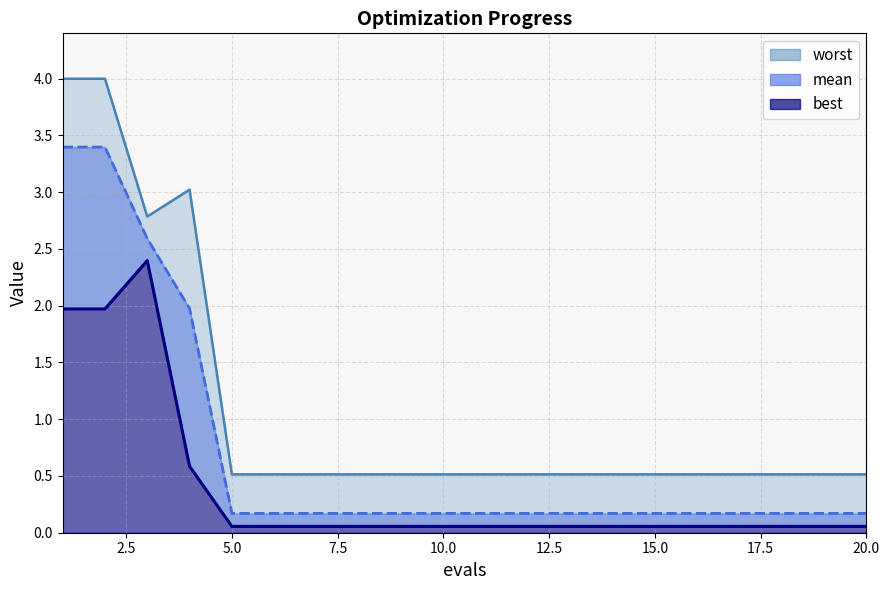

What is the value of the mean point at the 9th from the left?

0.2